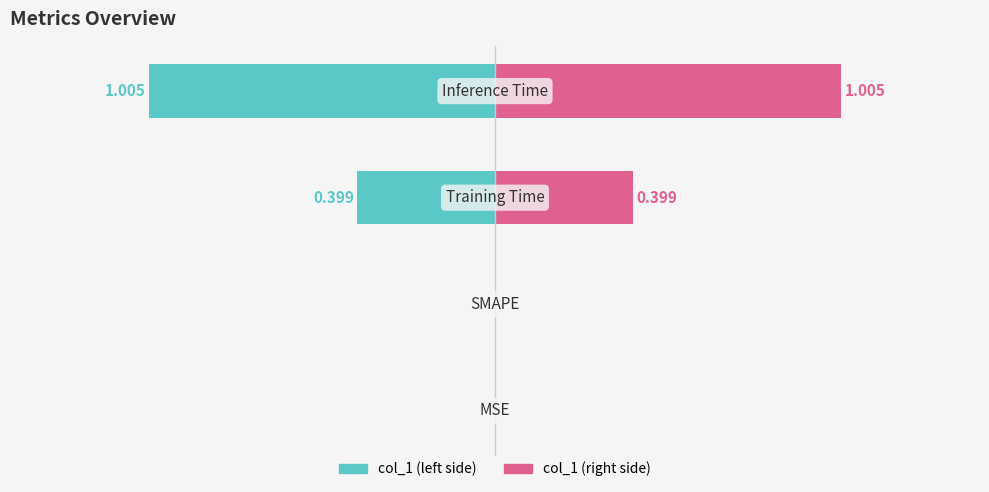

At 3, list the series in order from smallest to largest.

col_1 (left), col_1 (right)